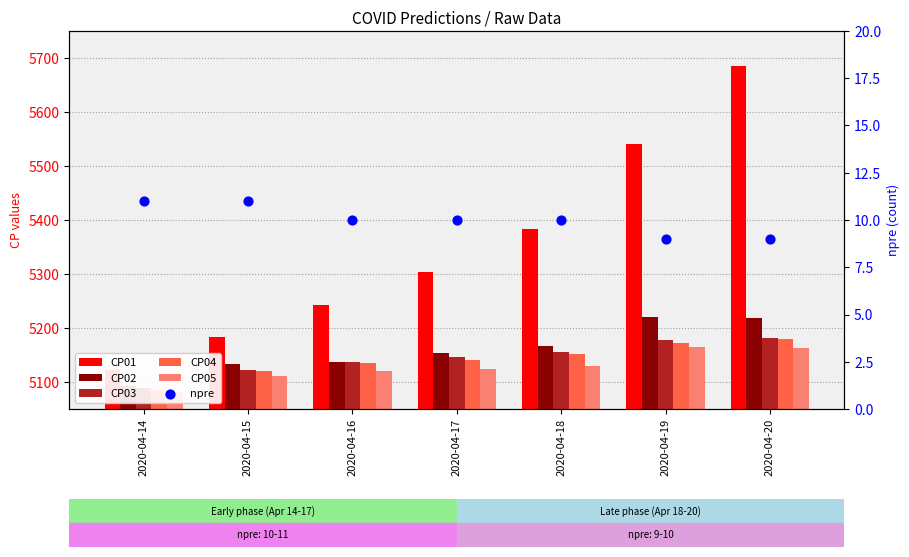

Which series contains the highest Y value?

CP01